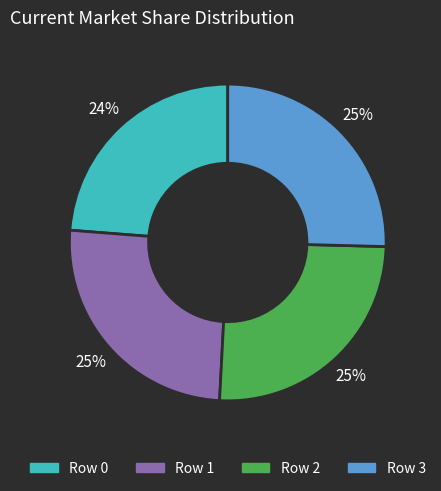

Is it true that Row 3 is 15% of the pie?

False